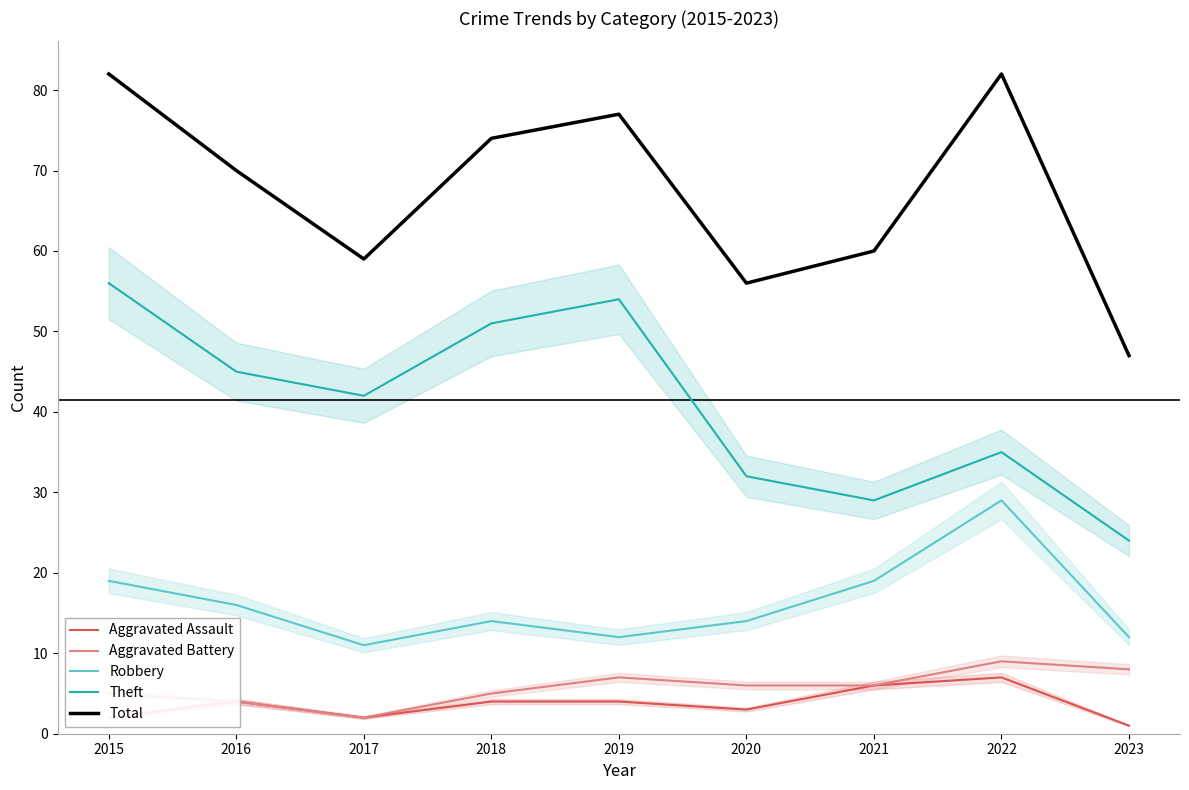

Reading left to right, transcribe all the data shown in this chart.

Aggravated Assault: 2	4	2	4	4	3	6	7	1
Aggravated Battery: 5	4	2	5	7	6	6	9	8
Robbery: 19	16	11	14	12	14	19	29	12
Theft: 56	45	42	51	54	32	29	35	24
Total: 82	70	59	74	77	56	60	82	47